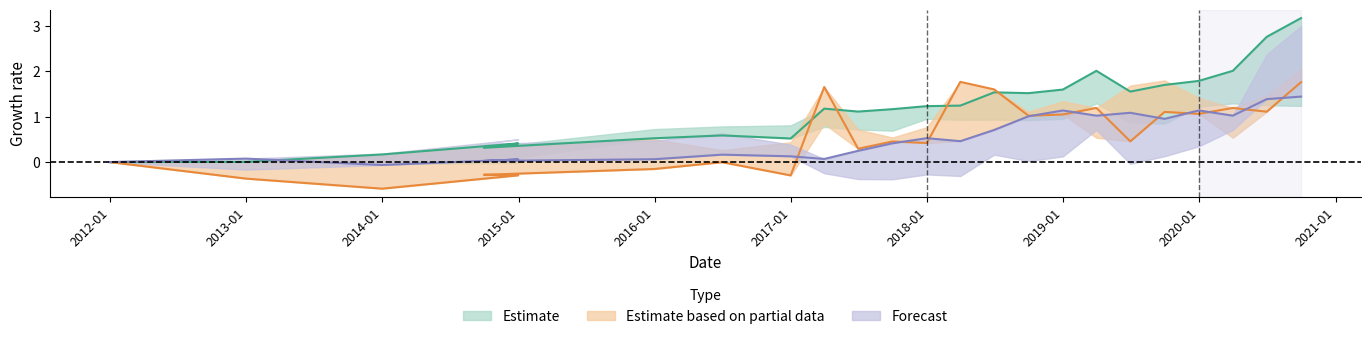

The value of MONETARYFUNDS at 2019-03-31 is 1.7. True or false?

False